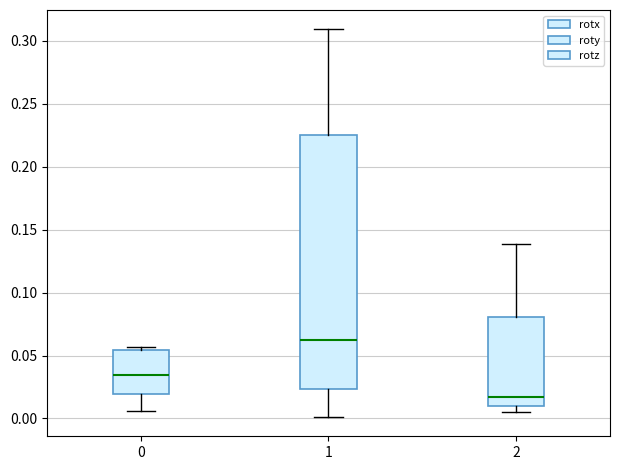

Where does the lower whisker of the box at x = 0 end on the y-axis? The values are not printed on the chart, so give them approximately, as read against the axis.

0.005